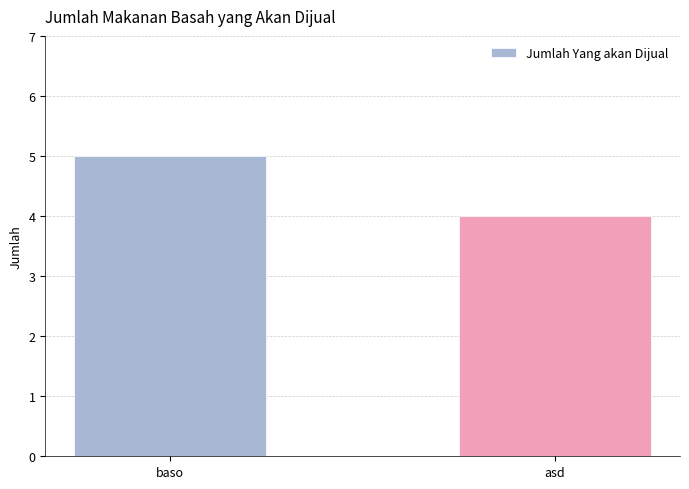

Rank the categories by value from highest to lowest.

baso, asd